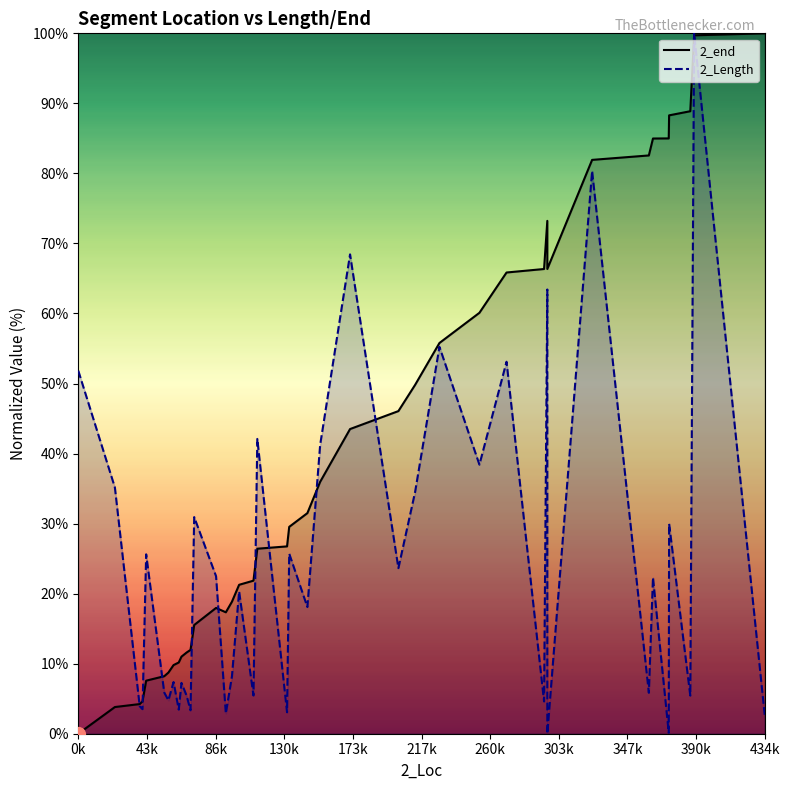

Which series has the largest total across all categories?

2_end